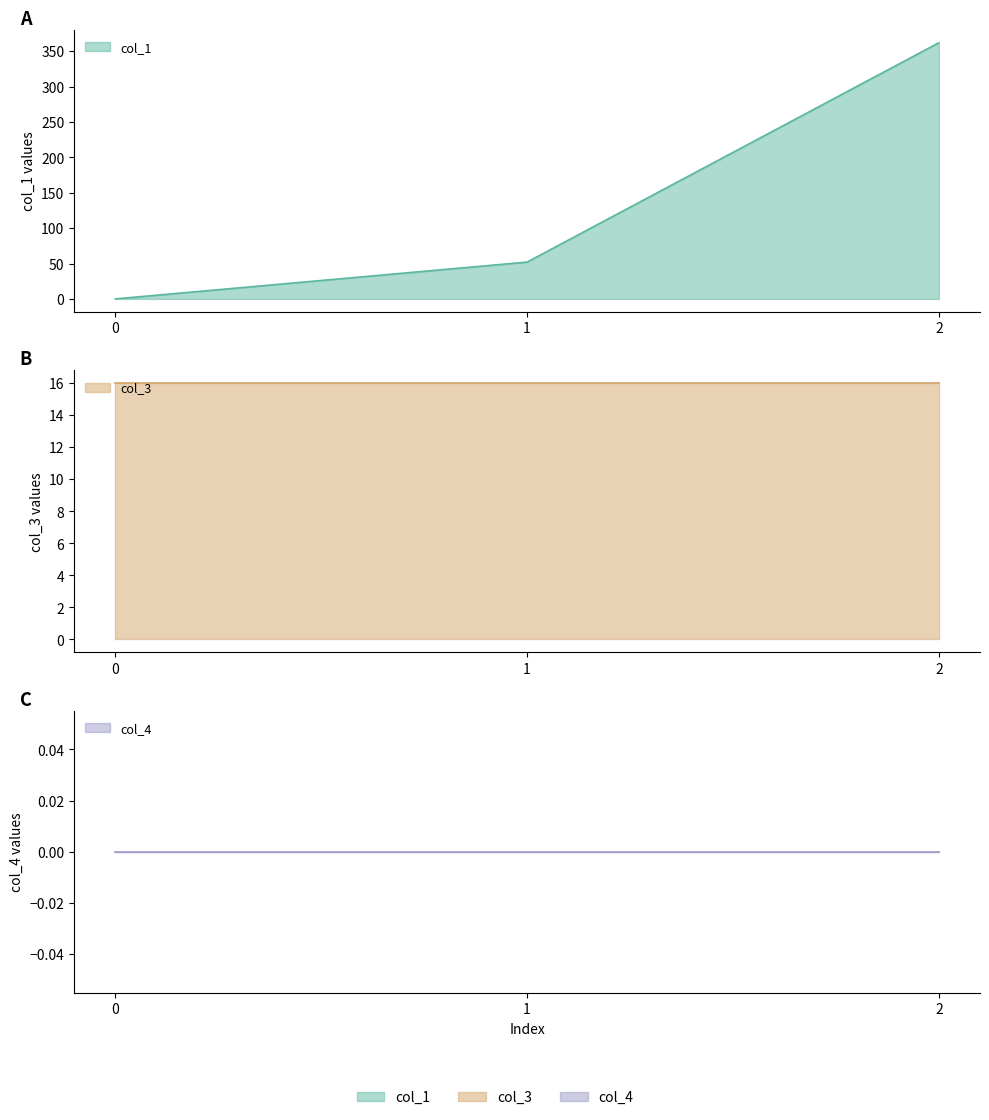

The value of col_1 at 0.0 is -234.3. True or false?

False